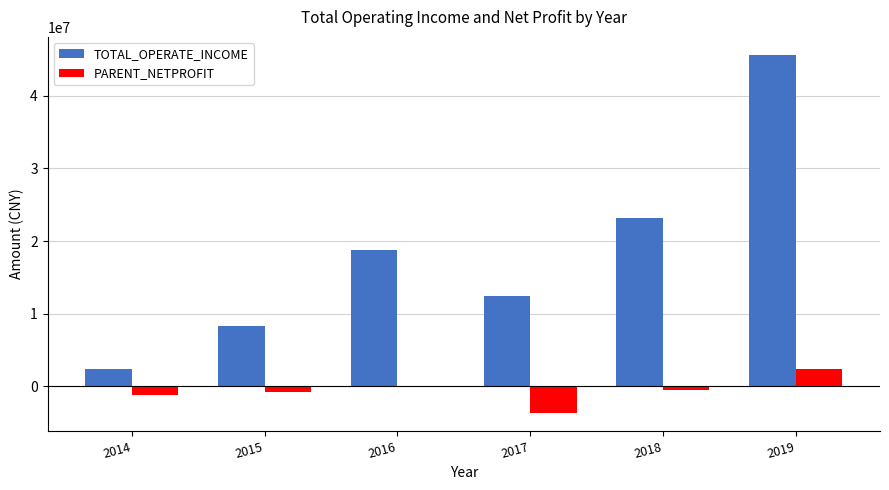

What are all the series names shown in the legend?

TOTAL_OPERATE_INCOME, PARENT_NETPROFIT